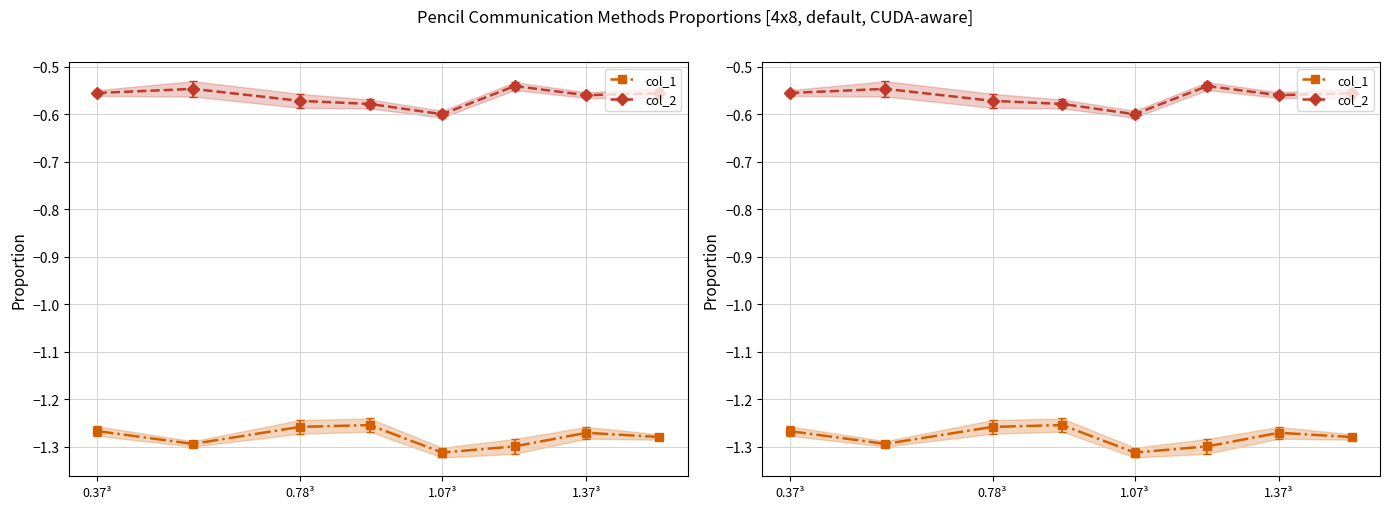

List the series in order of their peak value, highest first.

col_2, col_1